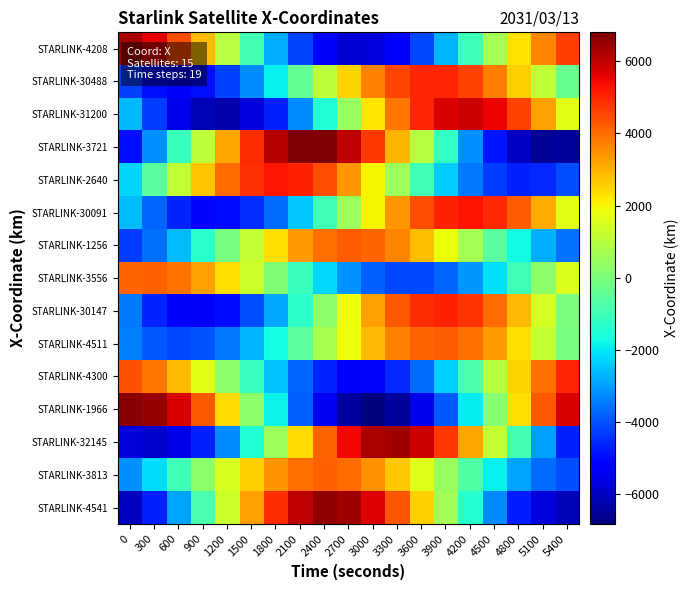

List the series in order of their peak value, lowest first.

STARLINK-3813, STARLINK-3556, STARLINK-1256, STARLINK-4511, STARLINK-30488, STARLINK-4300, STARLINK-30147, STARLINK-2640, STARLINK-30091, STARLINK-31200, STARLINK-4208, STARLINK-32145, STARLINK-4541, STARLINK-1966, STARLINK-3721